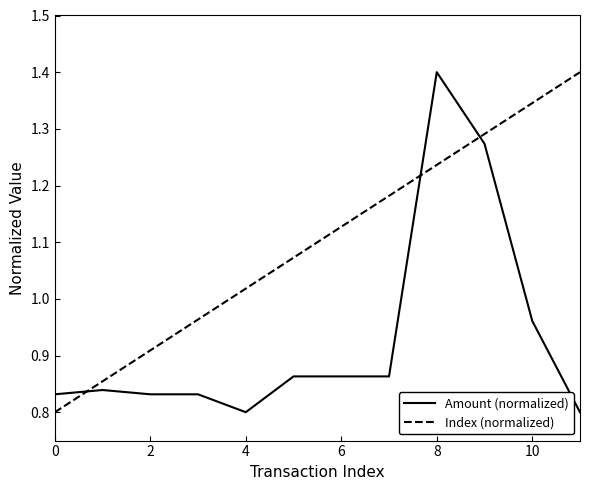

What is the difference between the maximum and minimum values in the Amount (normalized) series?

0.6